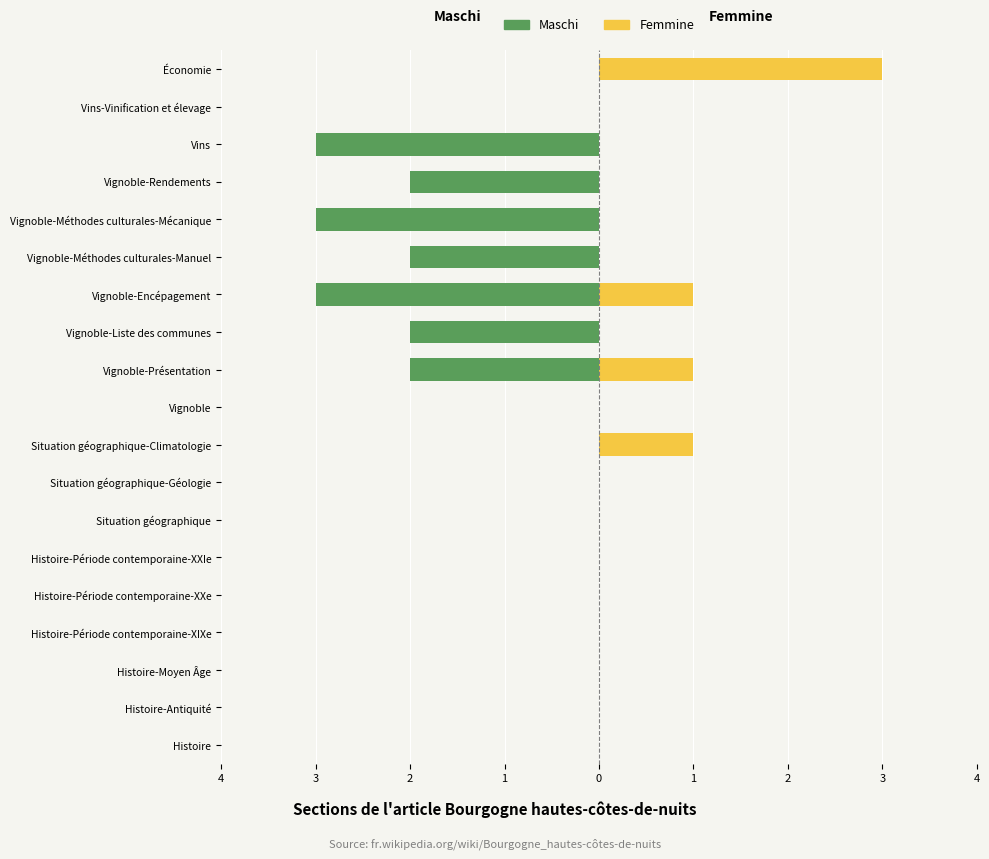

What is the difference between the second highest and minimum values in the Maschi series?

3